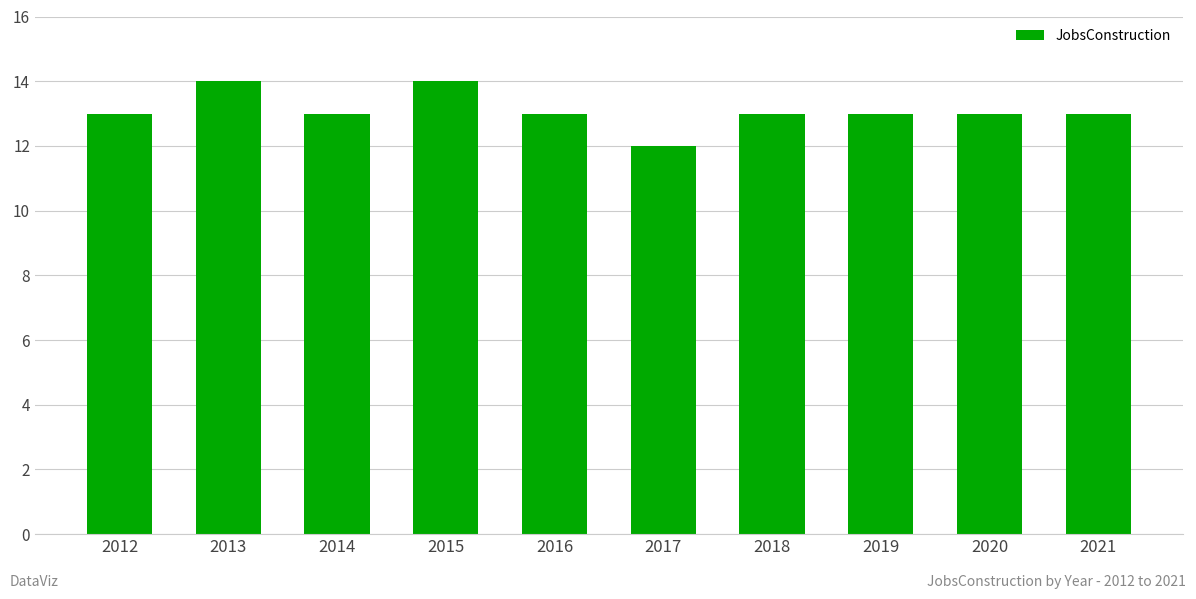

The value at 2018 is 13. True or false?

True